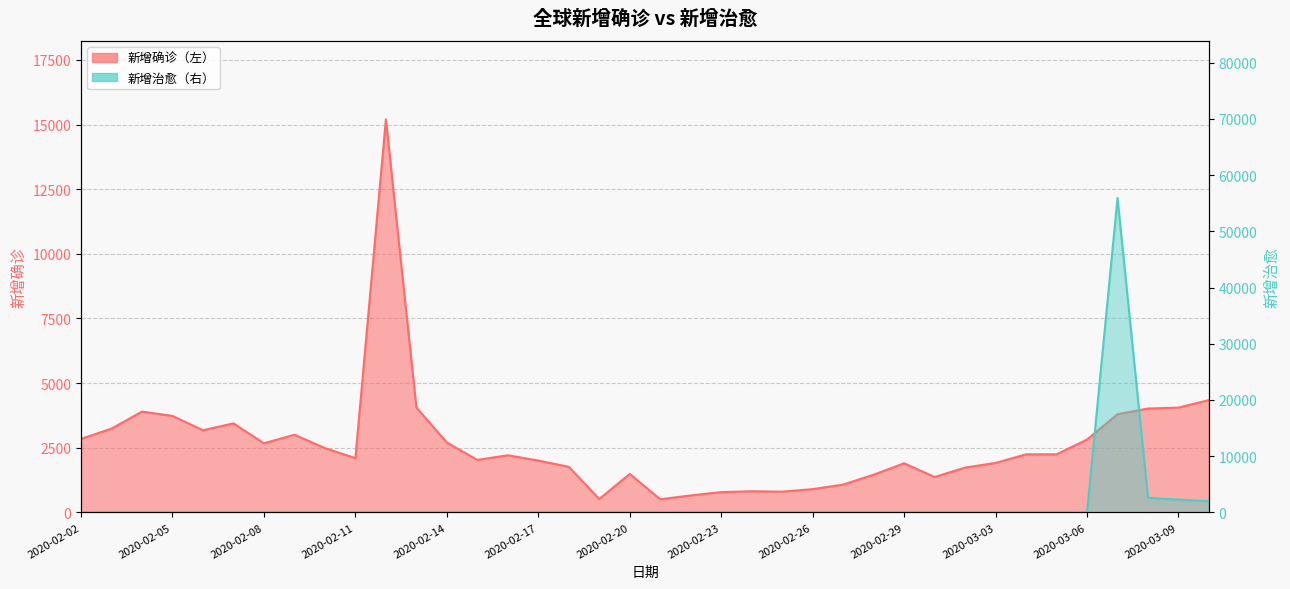

What are all the series names shown in the legend?

新增确诊（左）, 新增治愈（右）